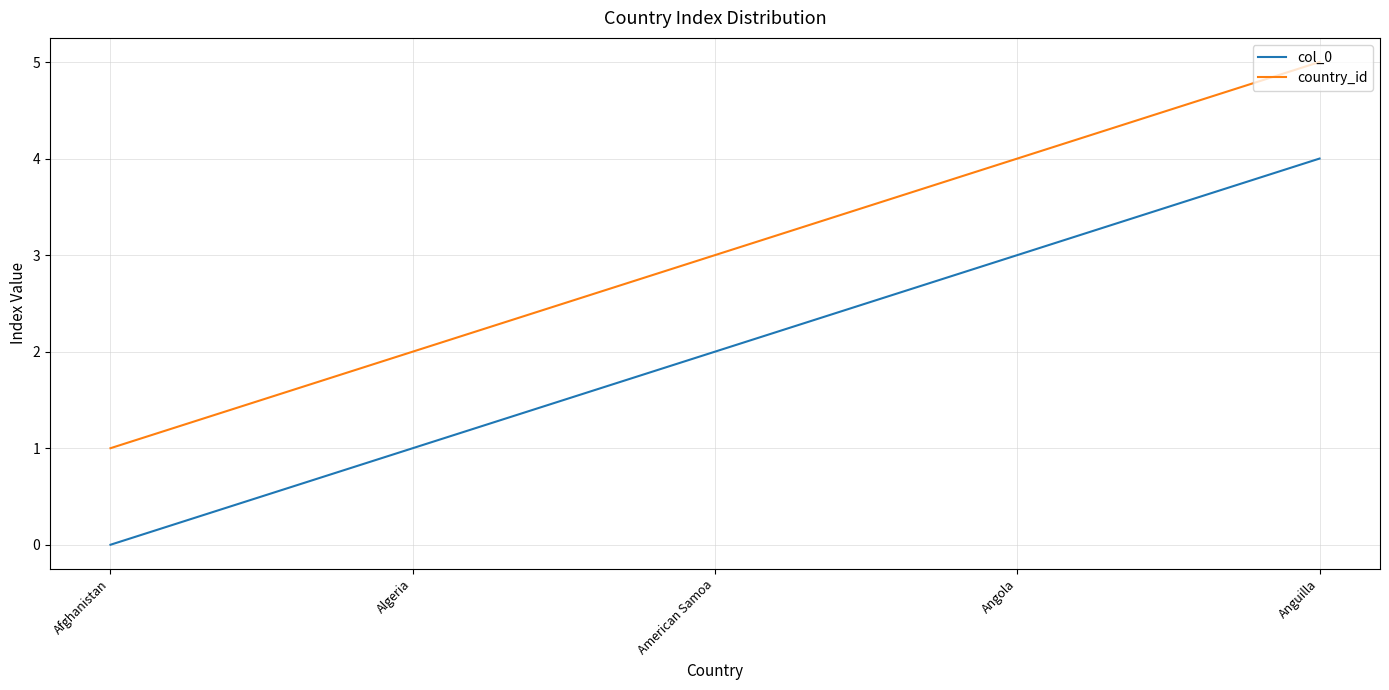

What position from the right is Angola?

2